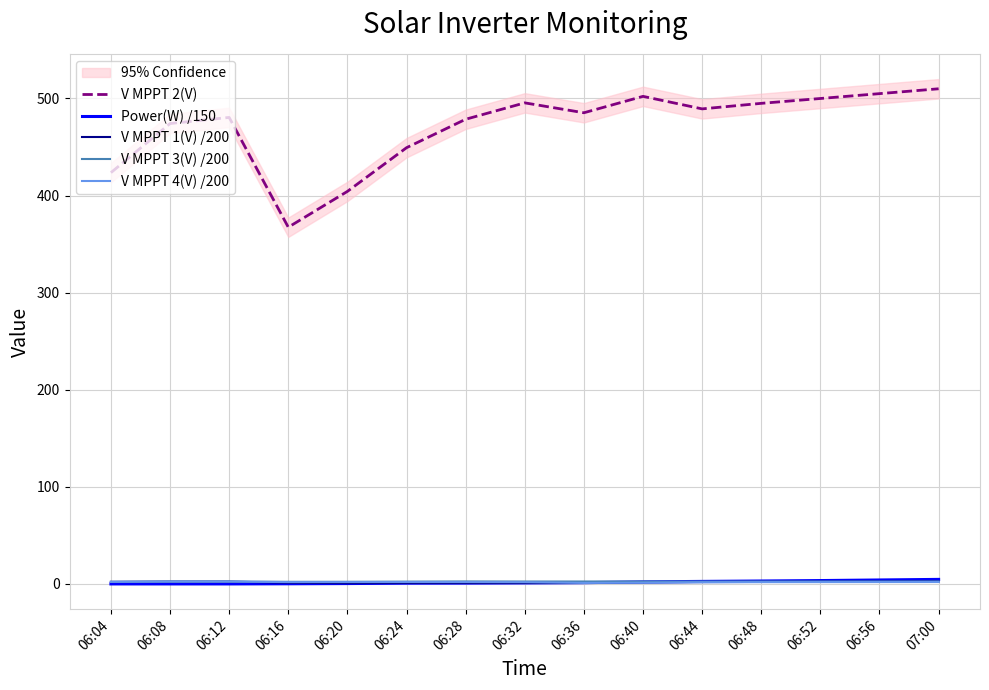

At which category is the sum across all series the highest?

07:00